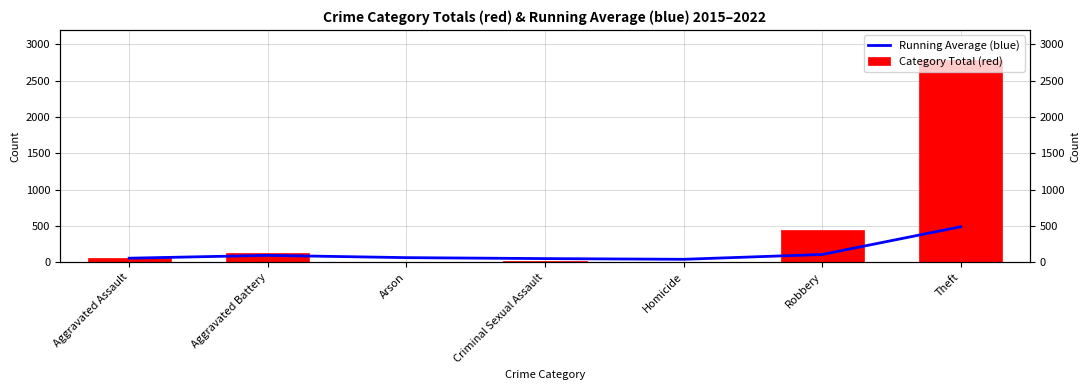

List the labels in order of Category Total (red) value, smallest first.

Arson, Homicide, Criminal Sexual Assault, Aggravated Assault, Aggravated Battery, Robbery, Theft